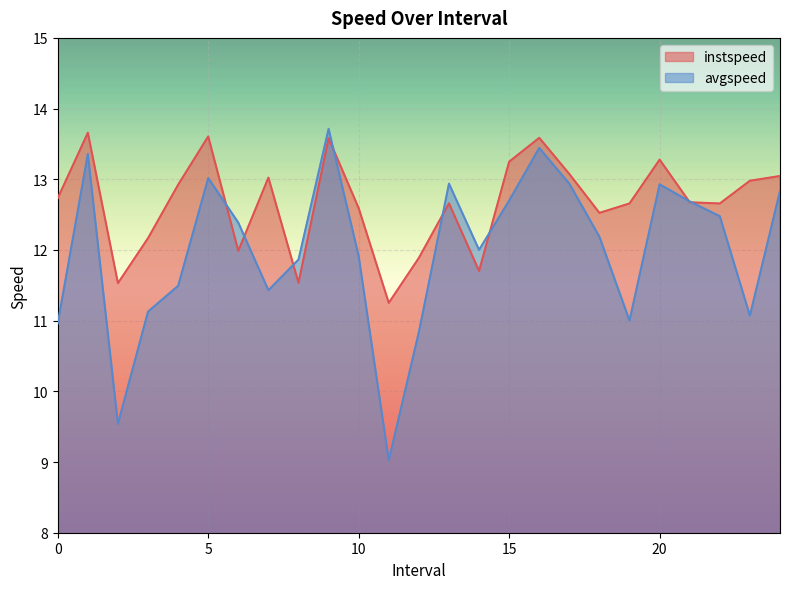

What is the maximum value for instspeed?

13.7